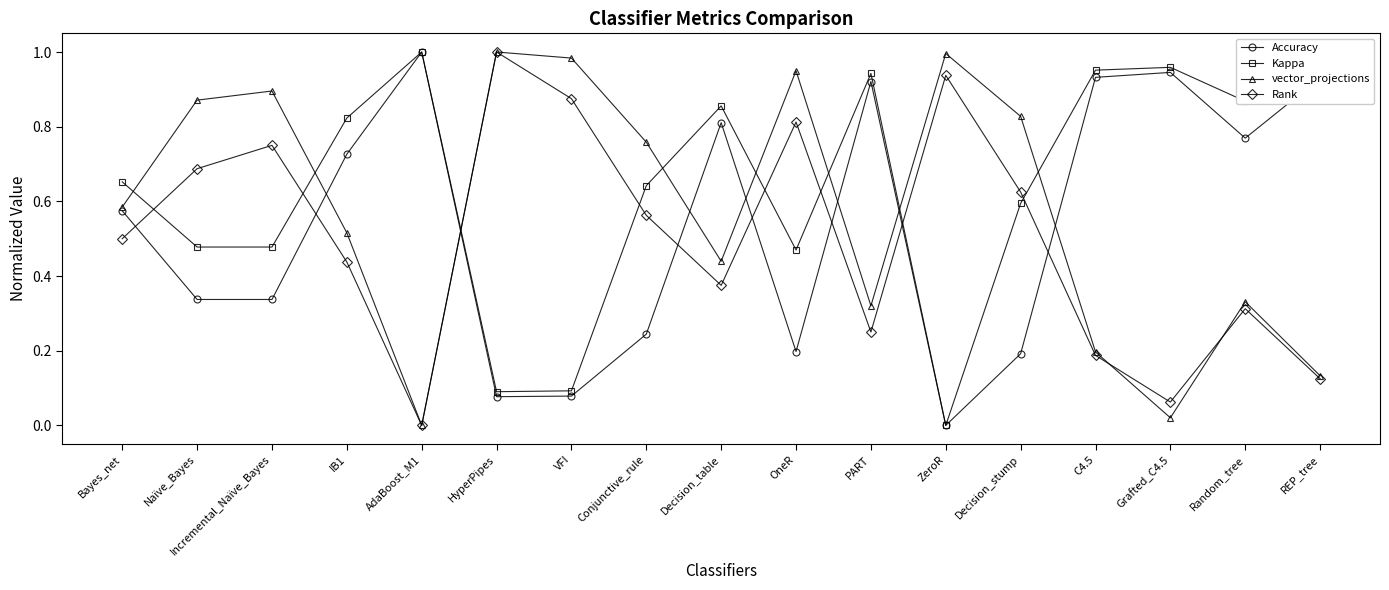

What are all the series names shown in the legend?

Accuracy, Kappa, vector_projections, Rank